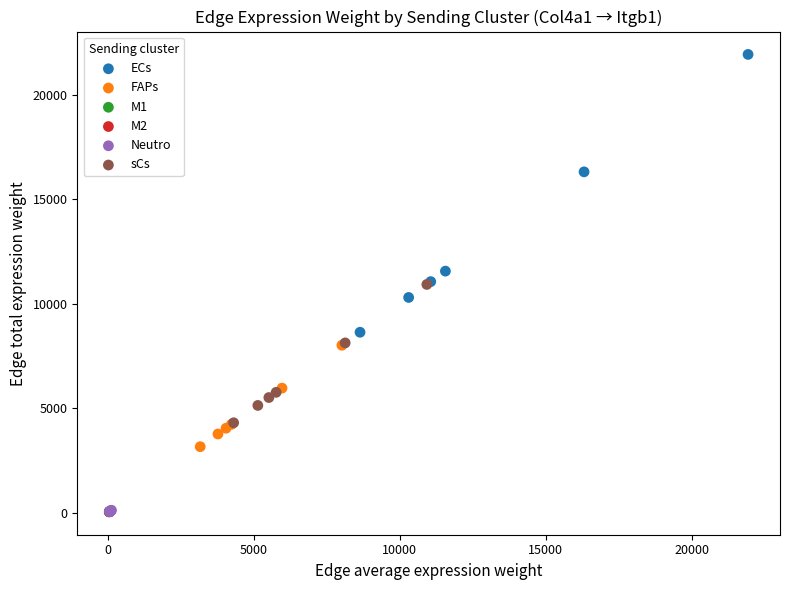

Which series reaches the maximum Y coordinate?

ECs